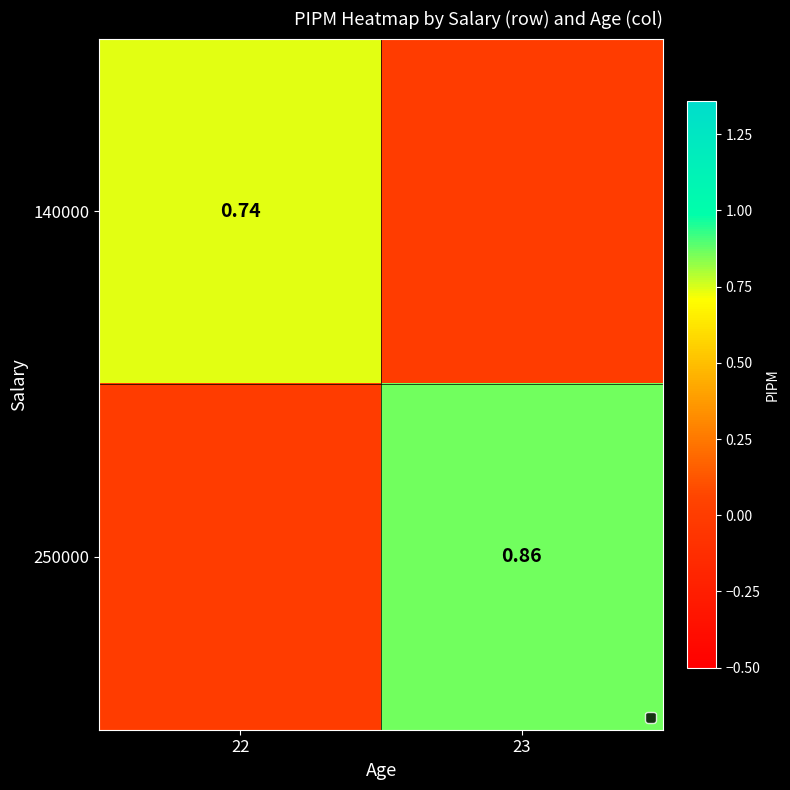

What is the total value across all series at 23?

0.9